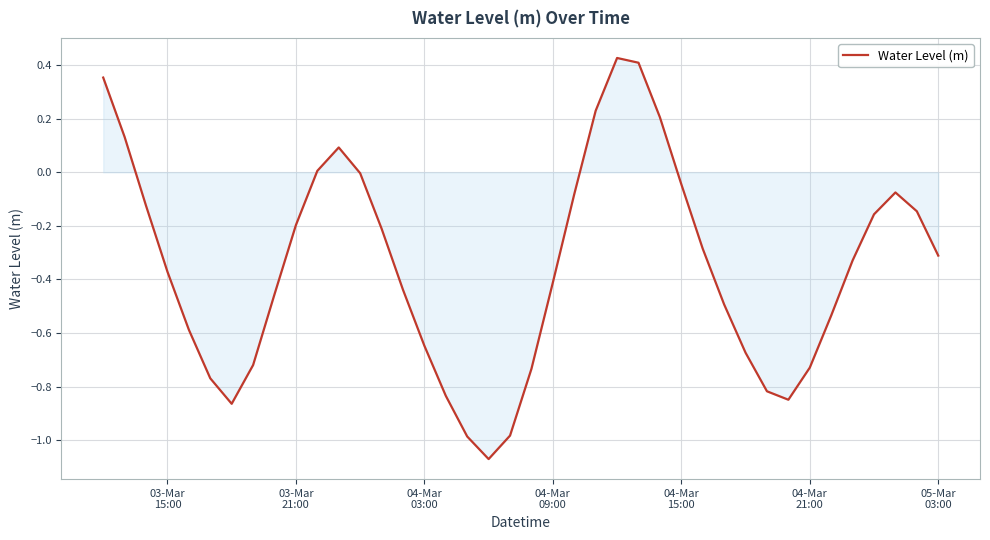

How many lines are shown in the chart?

1